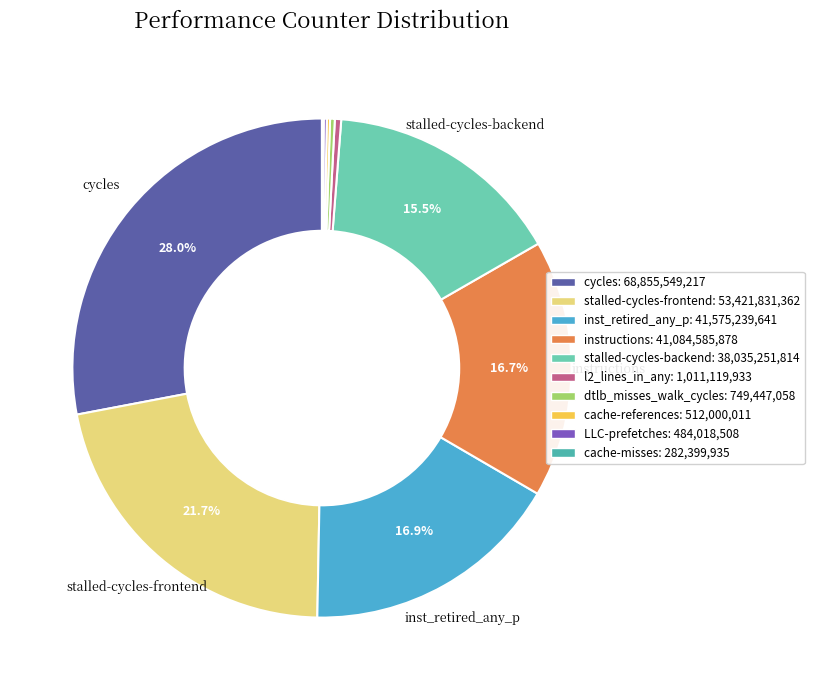

How many slices are in this pie chart?

10